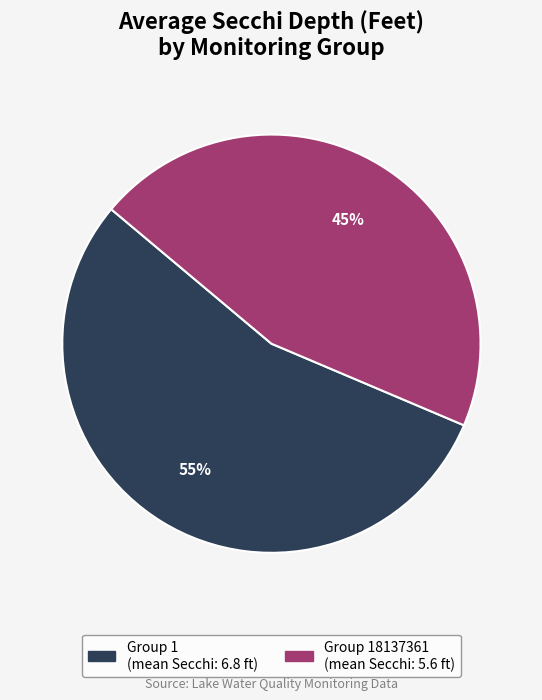

Does any single category account for the majority?

Yes